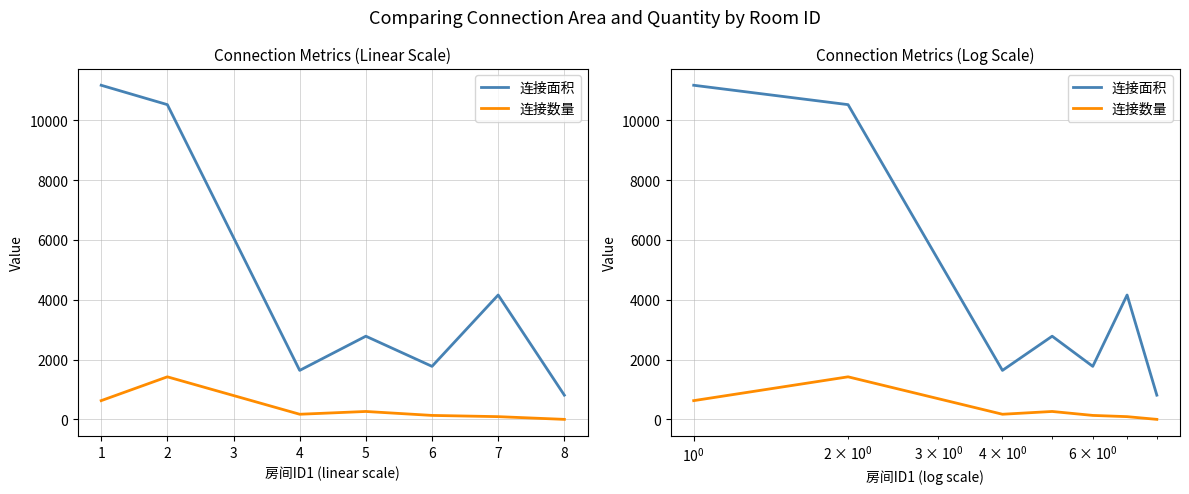

True or false: 连接数量 has a value of 36 at 2.

False